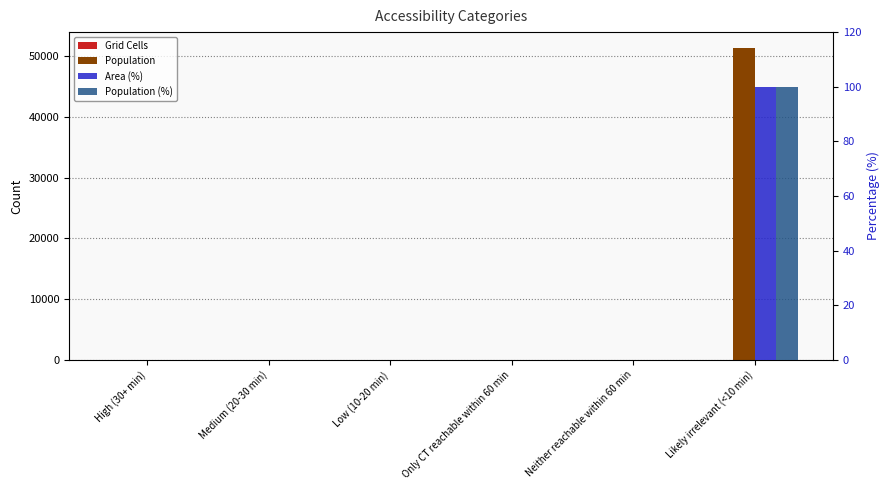

Reading right to left, list all the values displayed in this chart.

Grid Cells: 52	0	0	0	0	0
Population: 51373	0	0	0	0	0
Area (%): 100	0	0	0	0	0
Population (%): 100	0	0	0	0	0